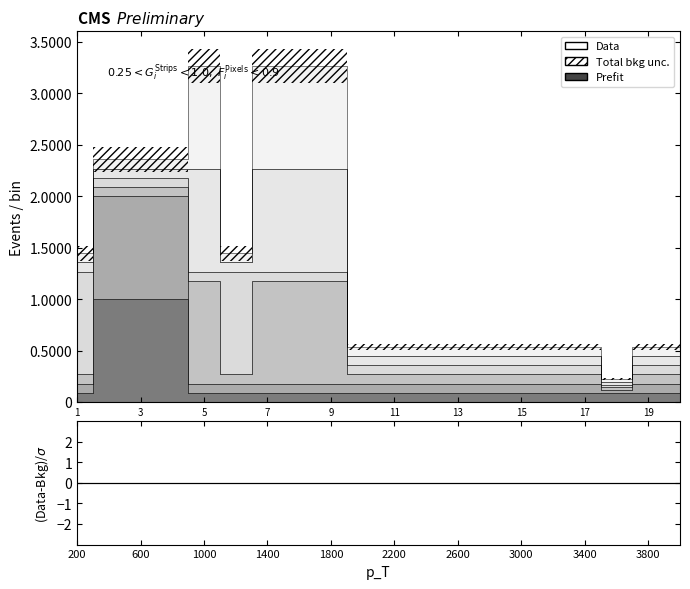

Is it true that col_2 equals 0.1 at 16?

False